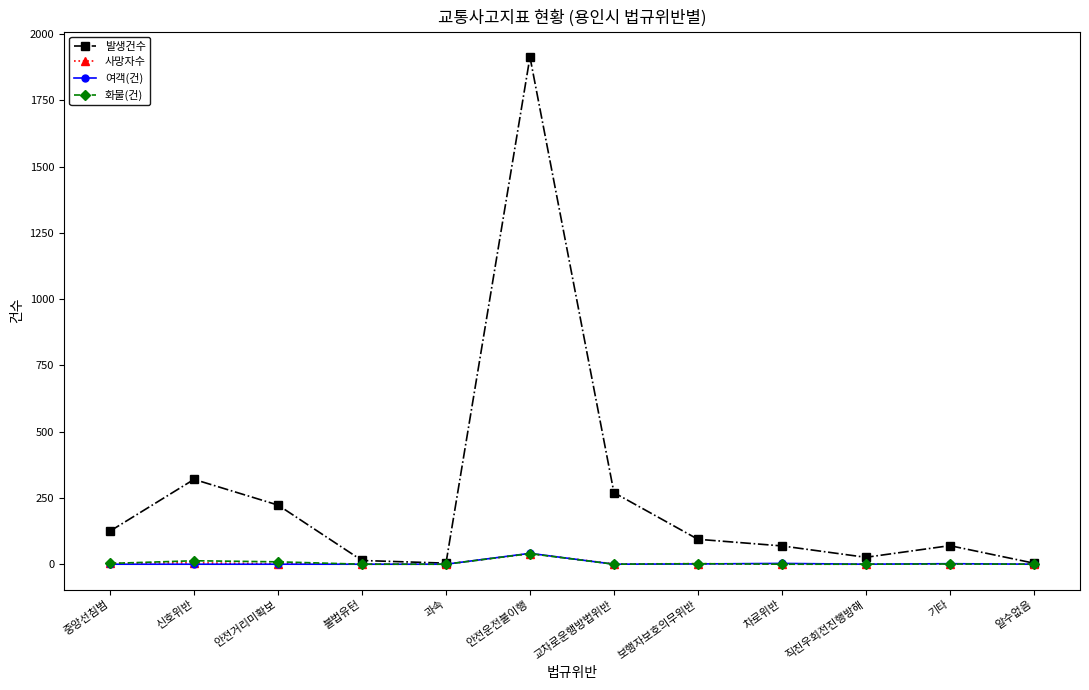

What is the sum of all 여객(건) values?

47